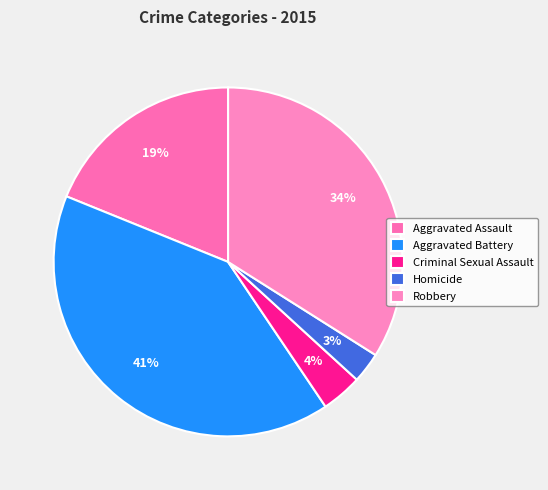

What percentage do Robbery and Aggravated Battery together represent?

74.5%